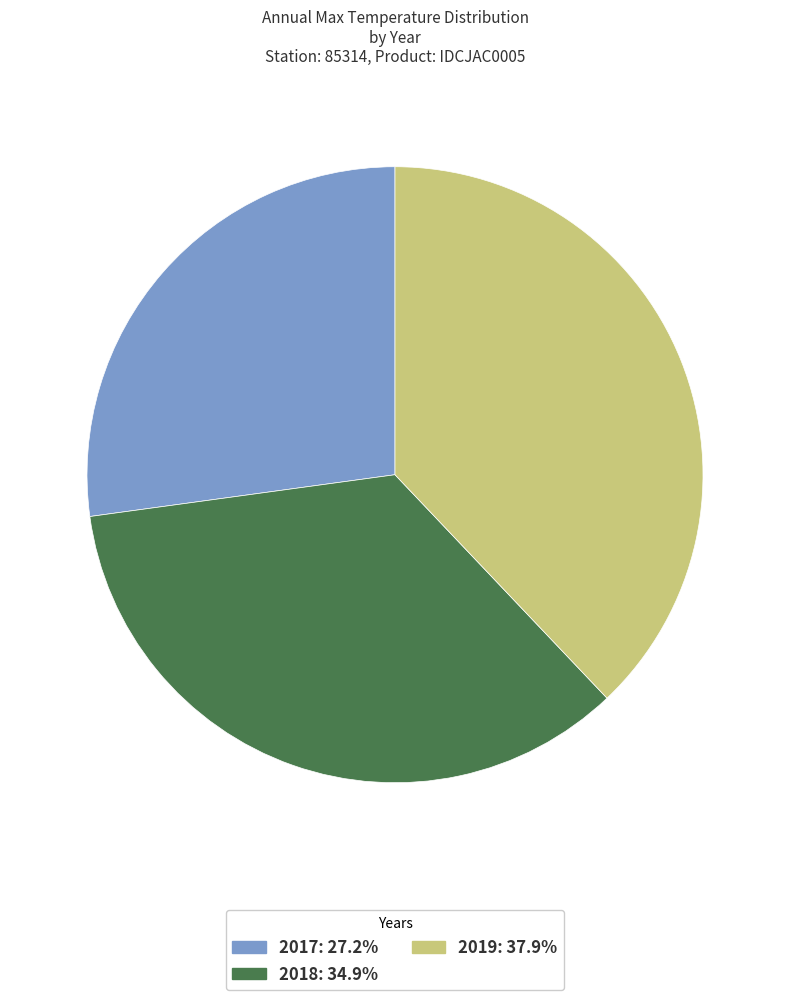

Do 2018 and 2017 together represent more than half of the pie?

Yes